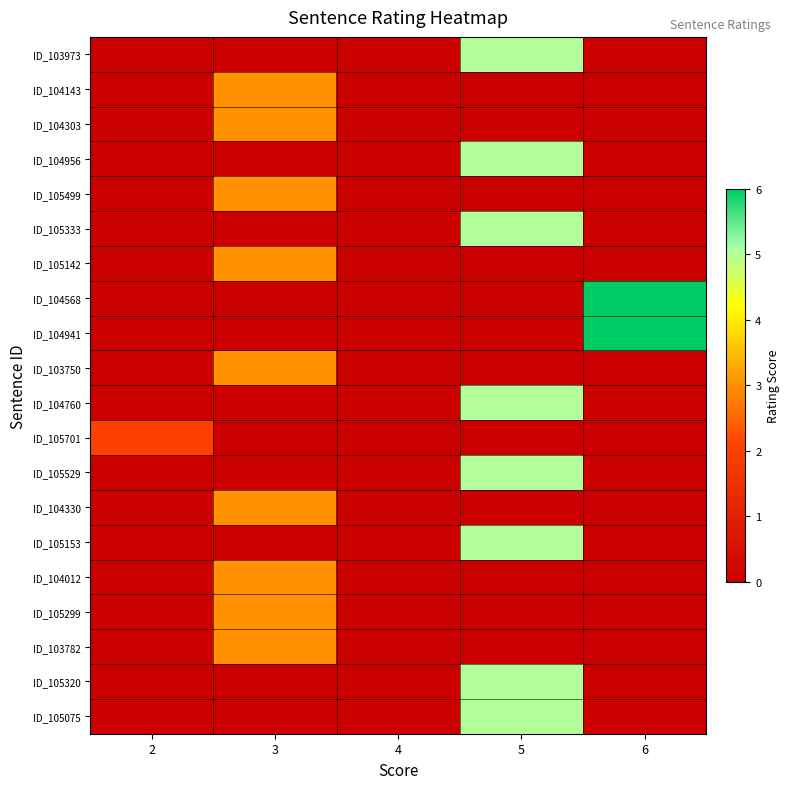

Which series has the largest range (max minus min)?

ID_104568